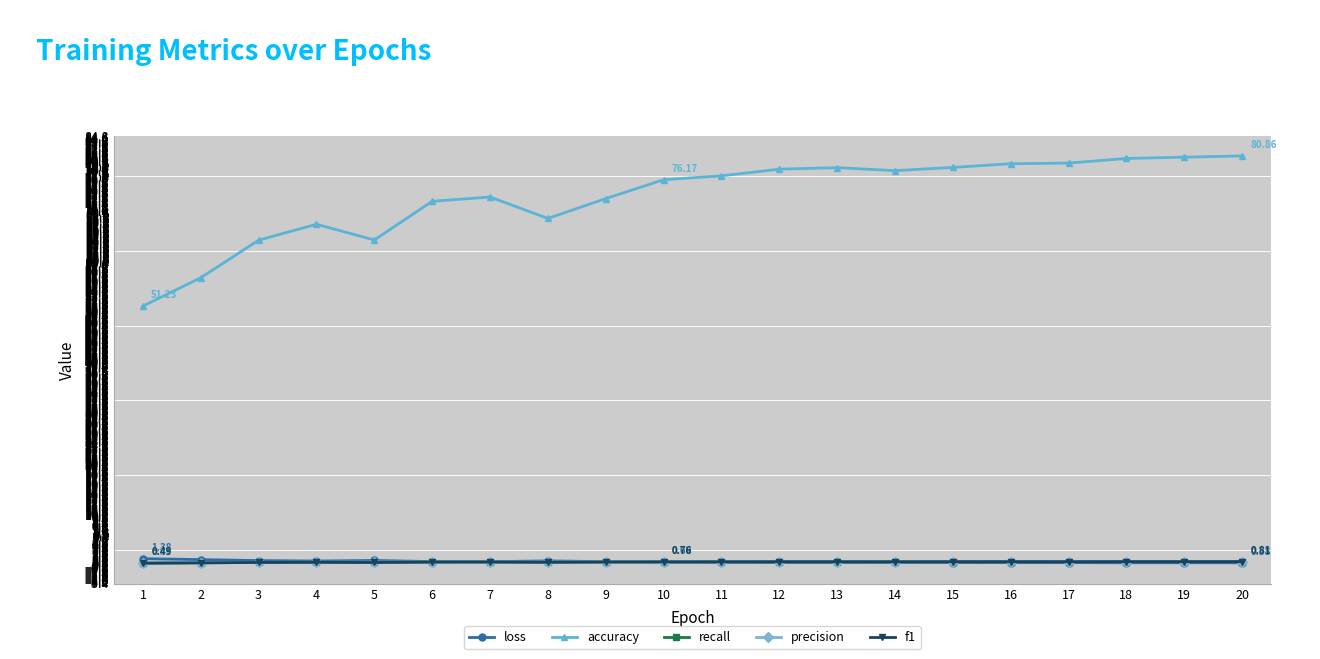

Which series changed the most between 2 and 11?

accuracy